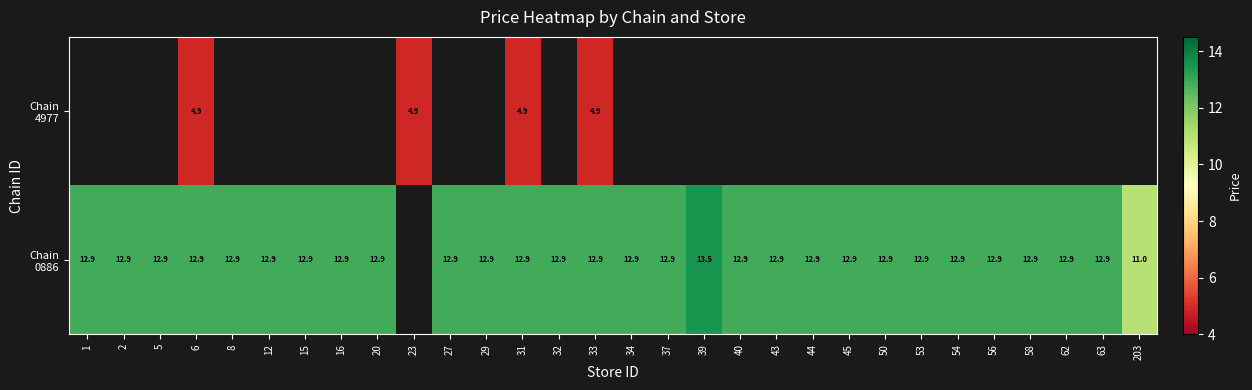

Which label corresponds to the smallest value in the chart?

6